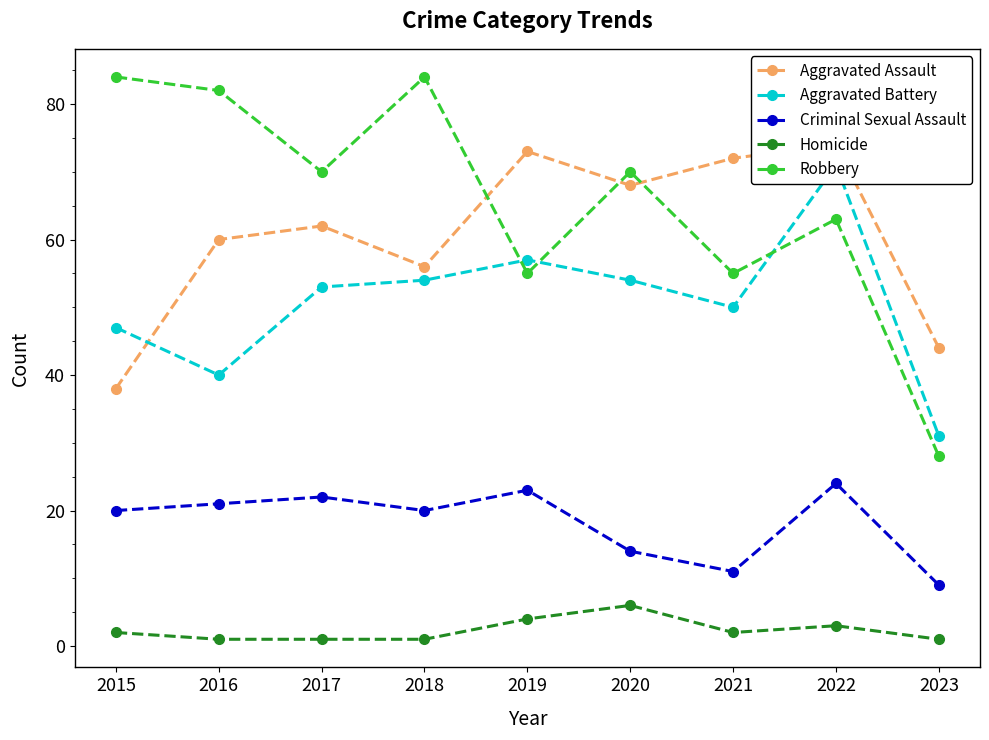

What is the value of the Homicide point at the 3rd from the left?

1